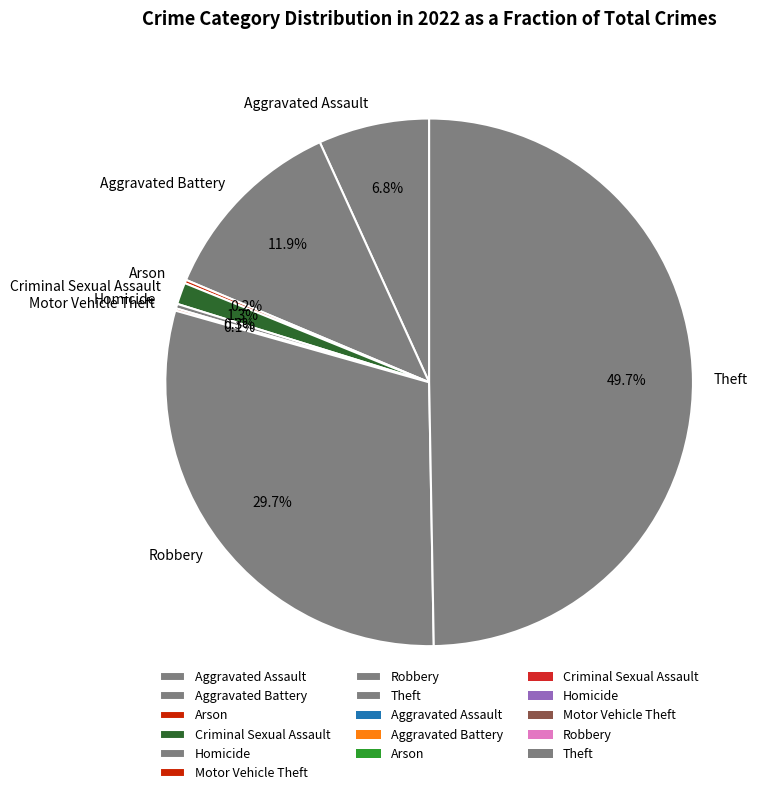

Between Criminal Sexual Assault and Homicide, which is larger?

Criminal Sexual Assault